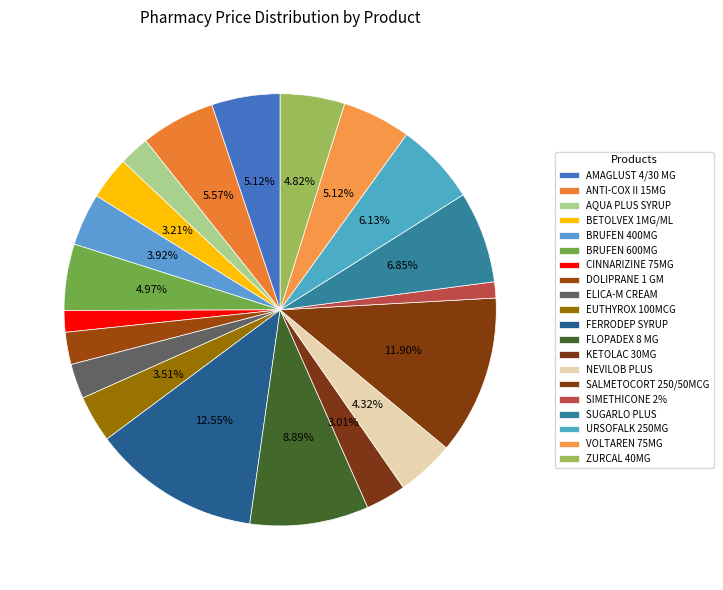

Count the number of slices in the pie.

20